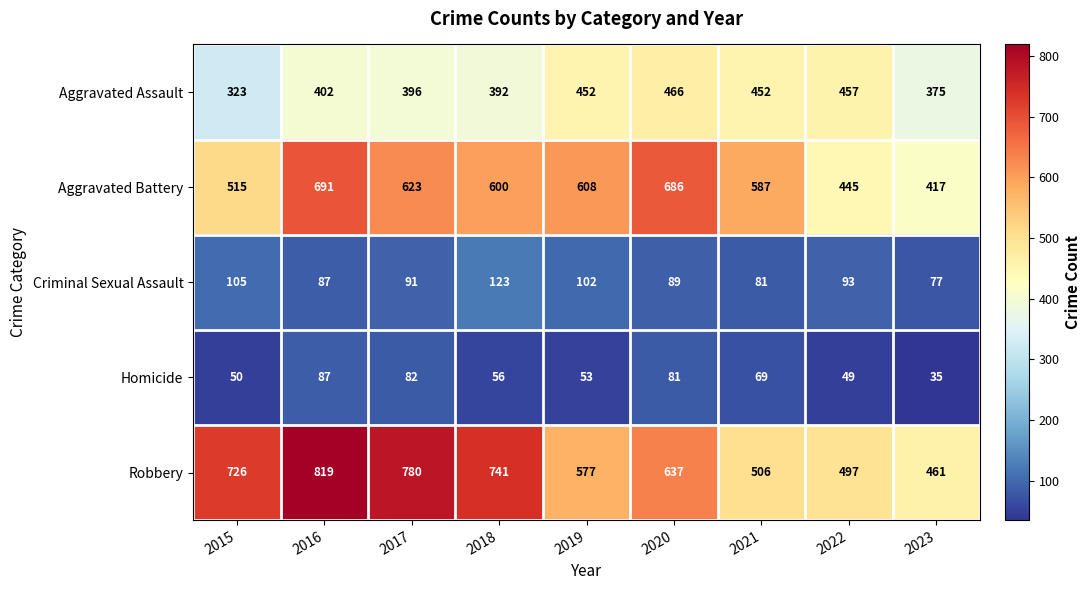

What is the greatest value displayed?

819